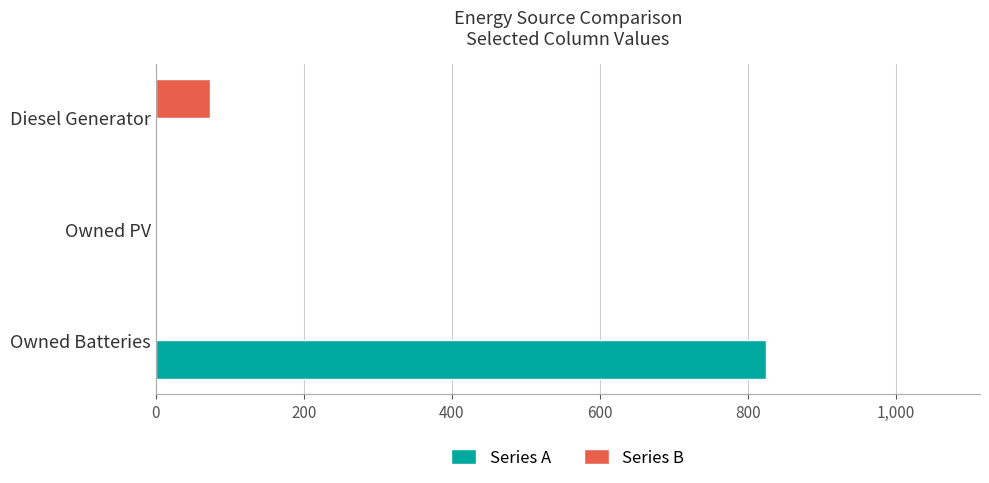

The value of Series A at Owned PV is -507. True or false?

False